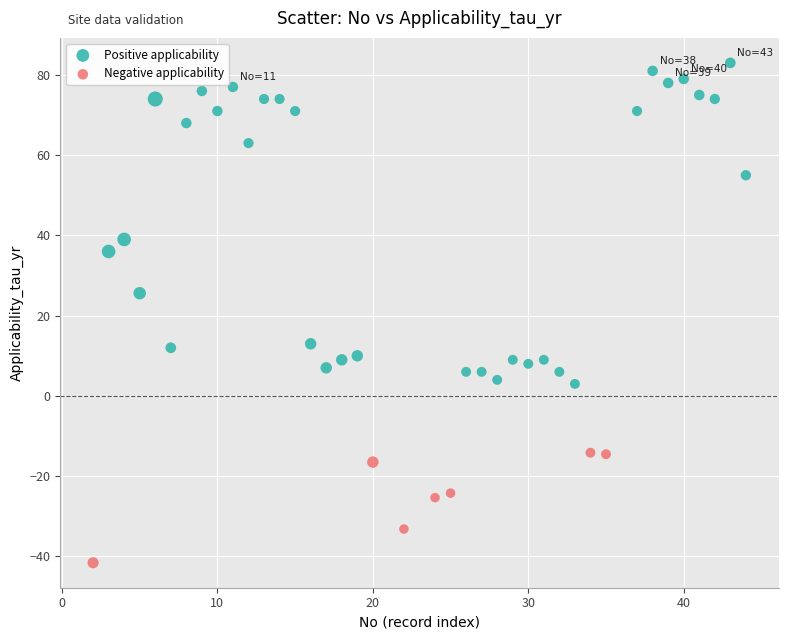

Which series contains the highest Y value?

Positive applicability